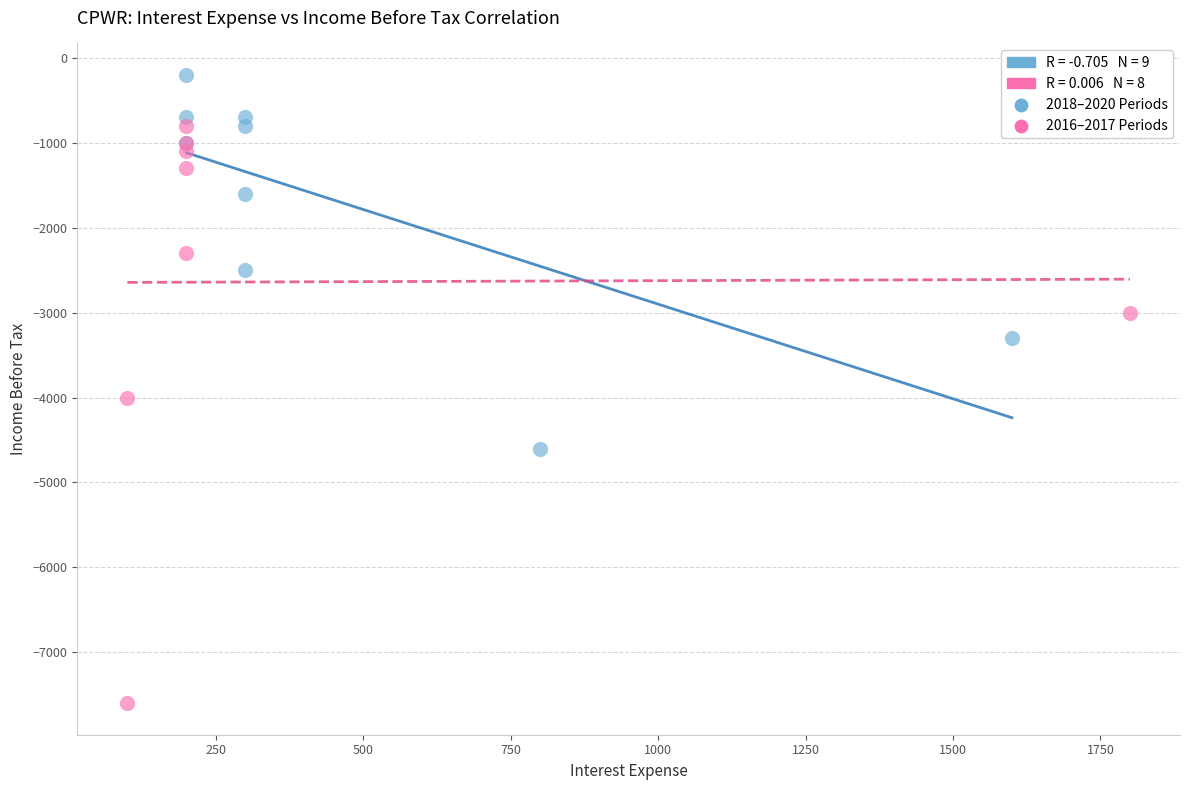

Which series contains the highest Y value?

2018–2020 Periods